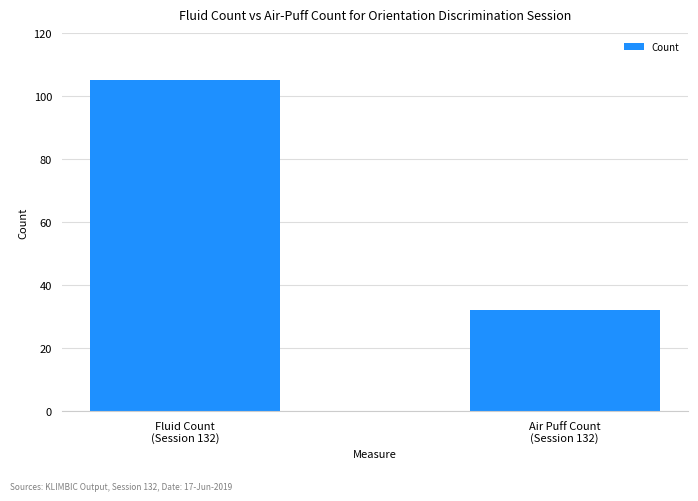

Reading left to right, what are all the values shown in this chart?

105	32